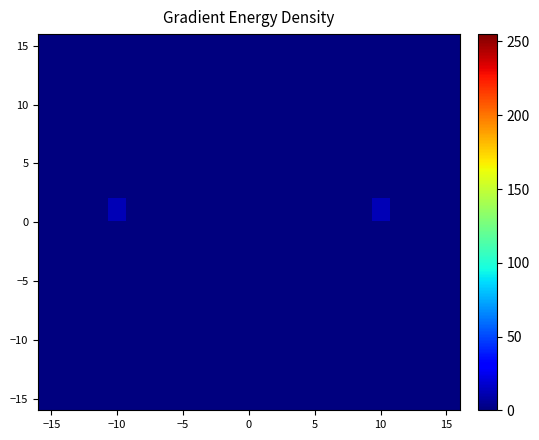

At how many categories does at least one series exceed 8?

2